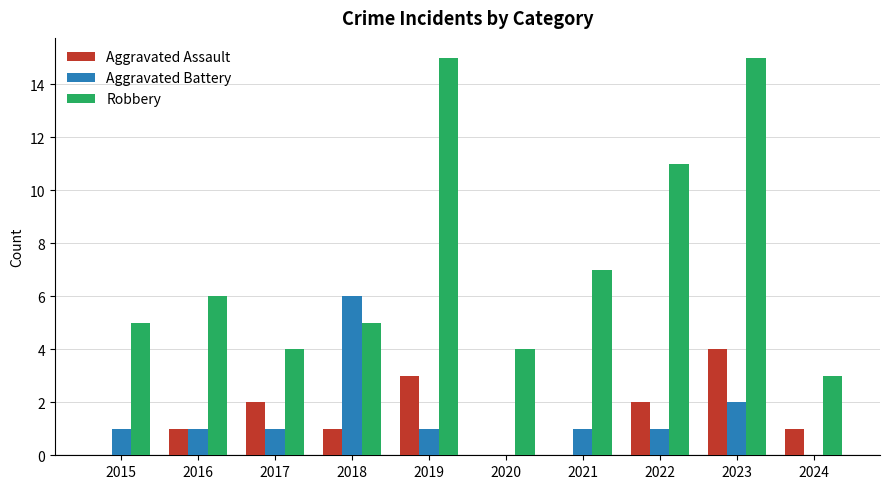

At which label is Aggravated Battery closest to 3?

2023